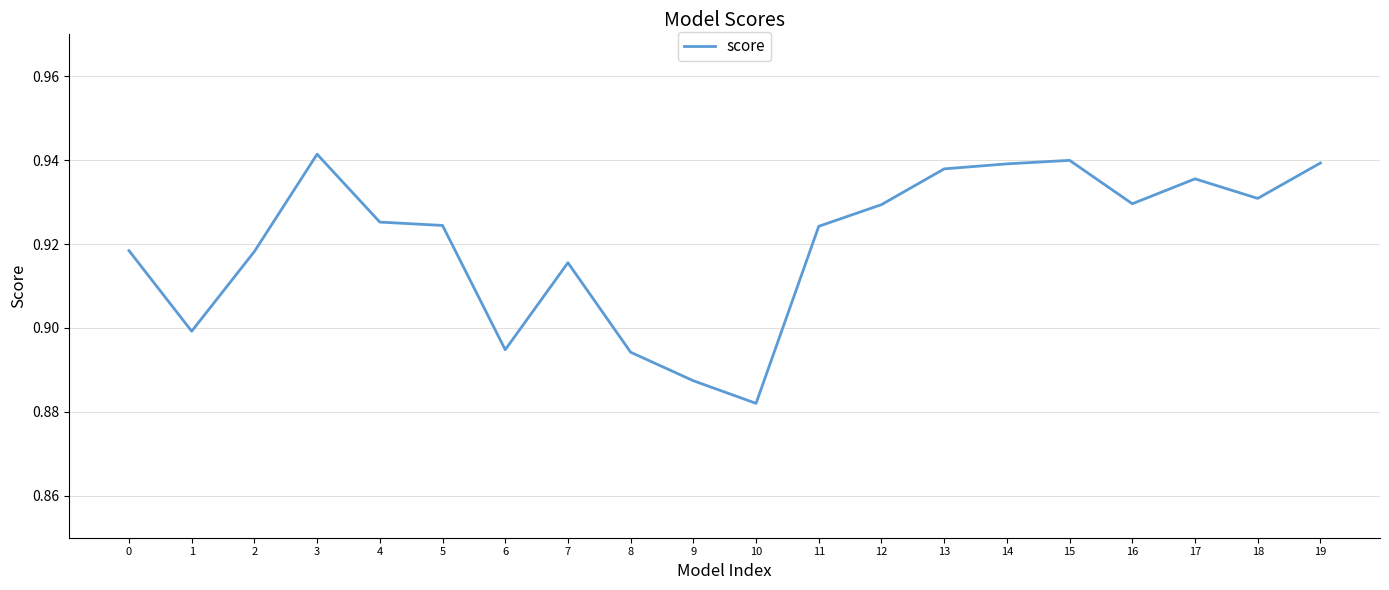

Which has a higher value, 18 or 10?

18